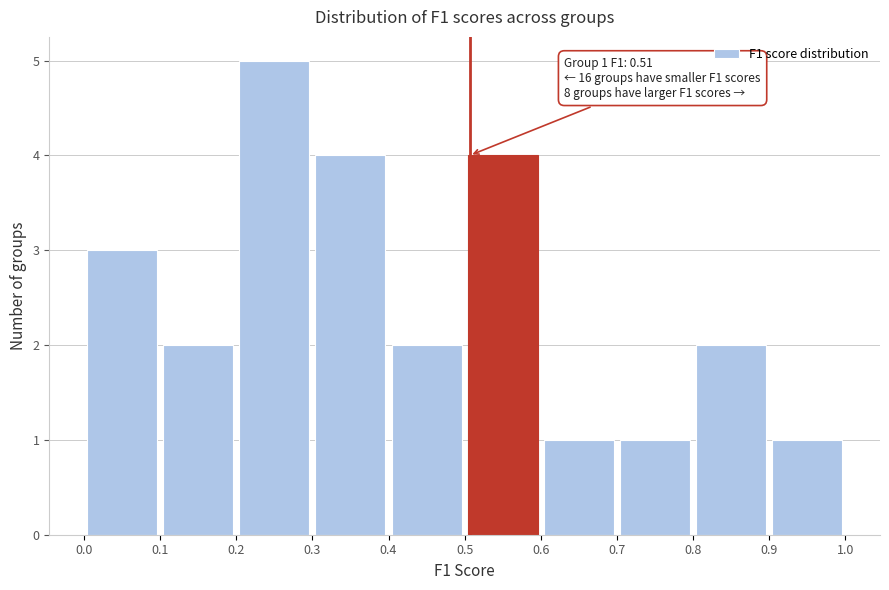

Which range on the x-axis has the tallest bar?

0.2 to 0.3